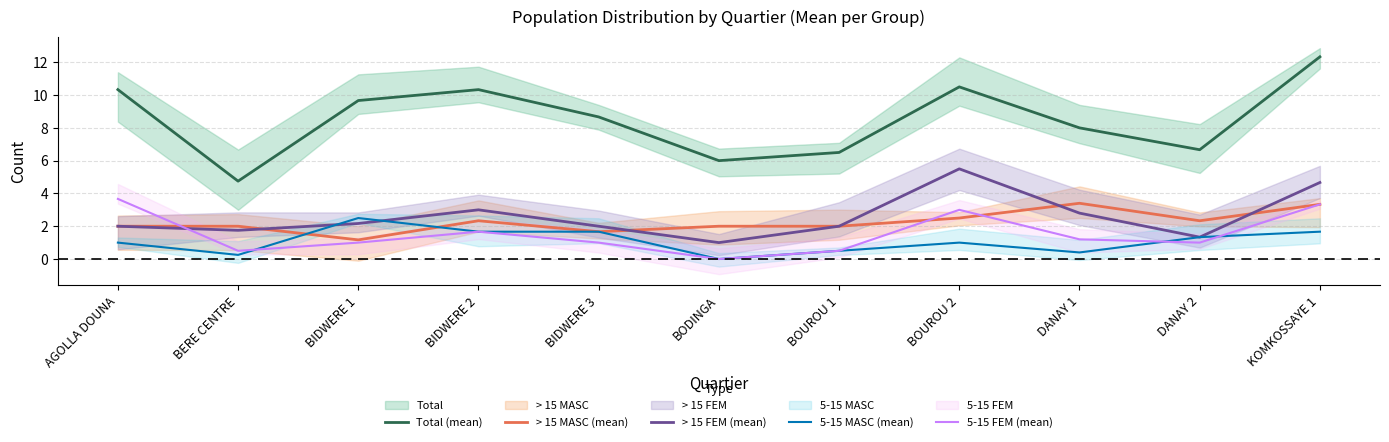

The > 15 MASC (mean) series shows 2.0 at BODINGA. True or false?

True